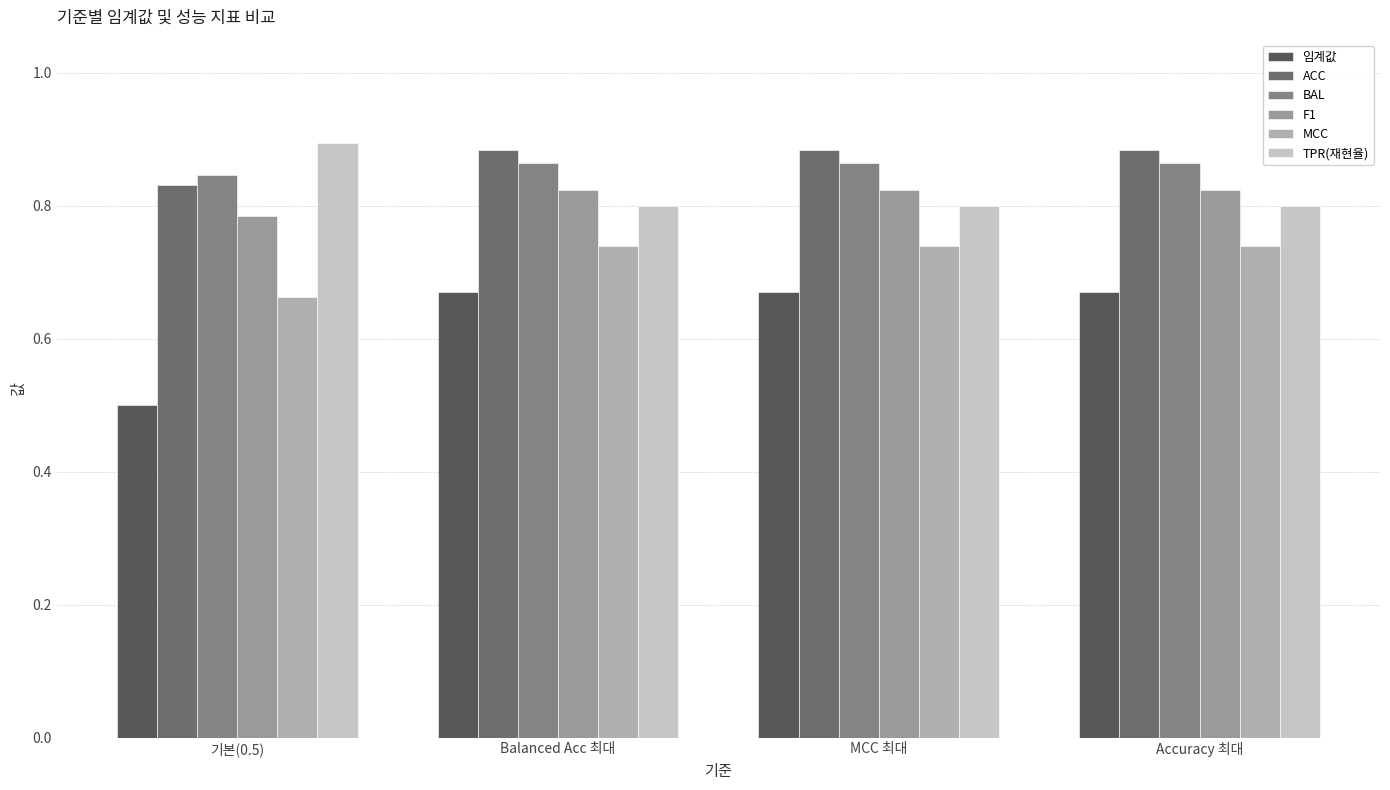

What is the label of the 1st bar from the right?

Accuracy 최대